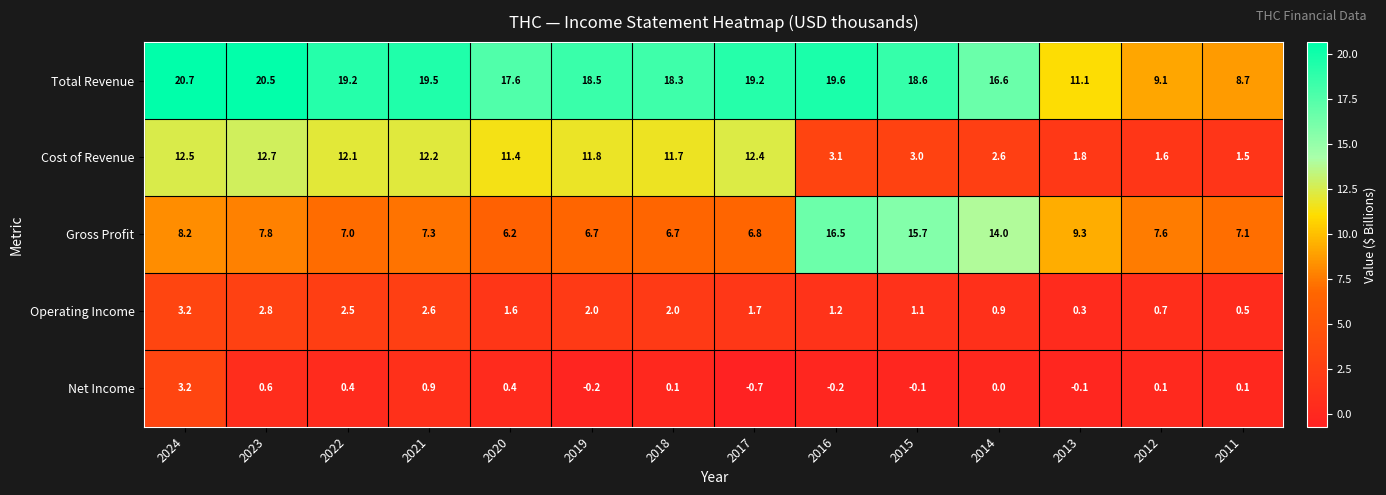

Count the number of data series in this chart.

5